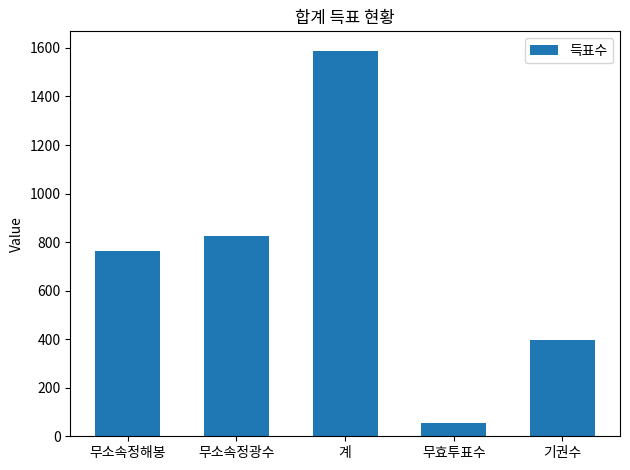

What is the difference between the maximum and minimum values?

1533